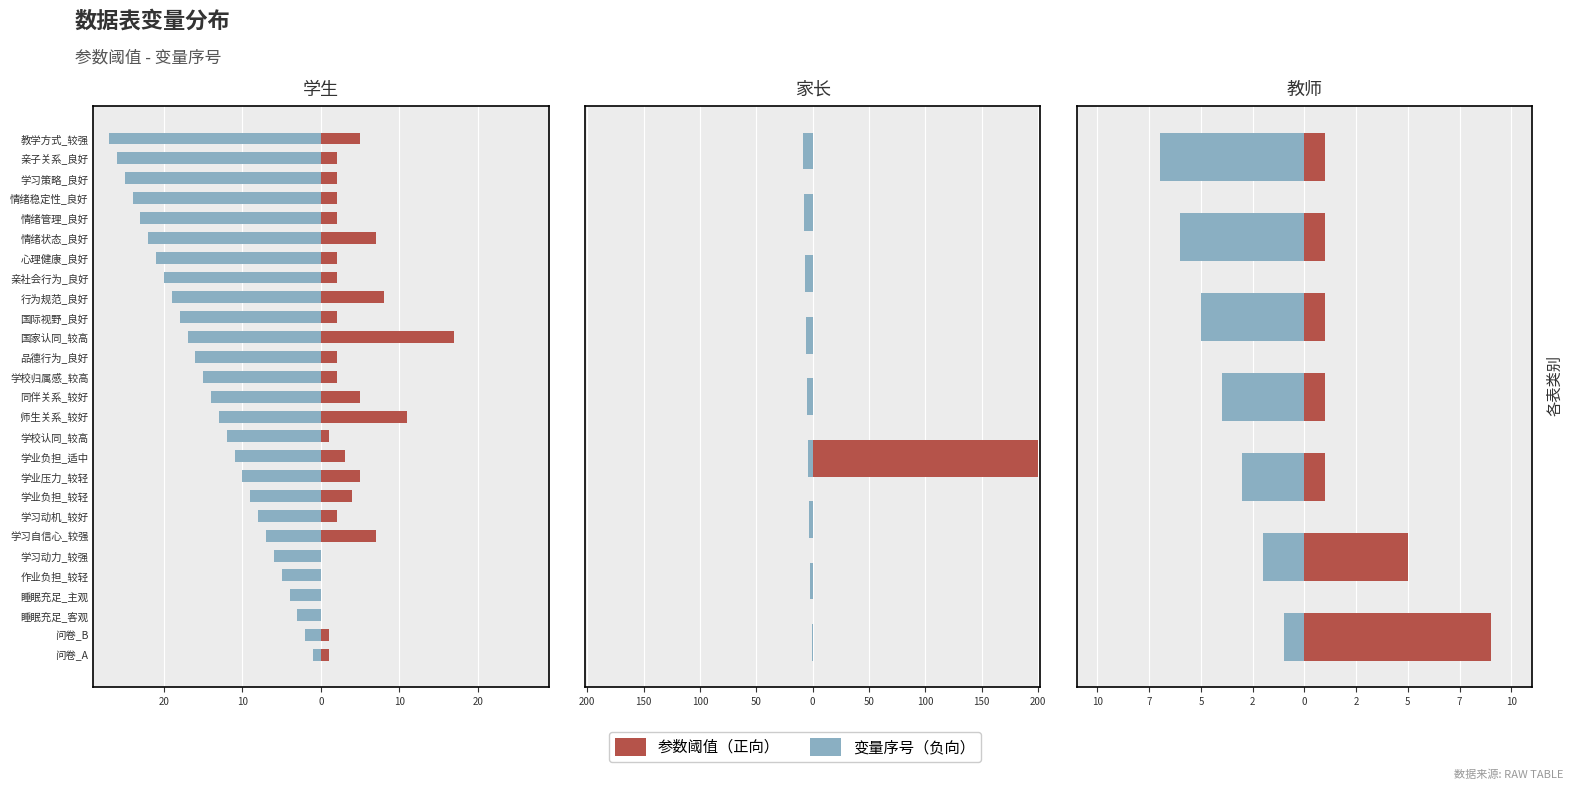

What is the value of the 变量序号 bar at the 1st from the left?

-1